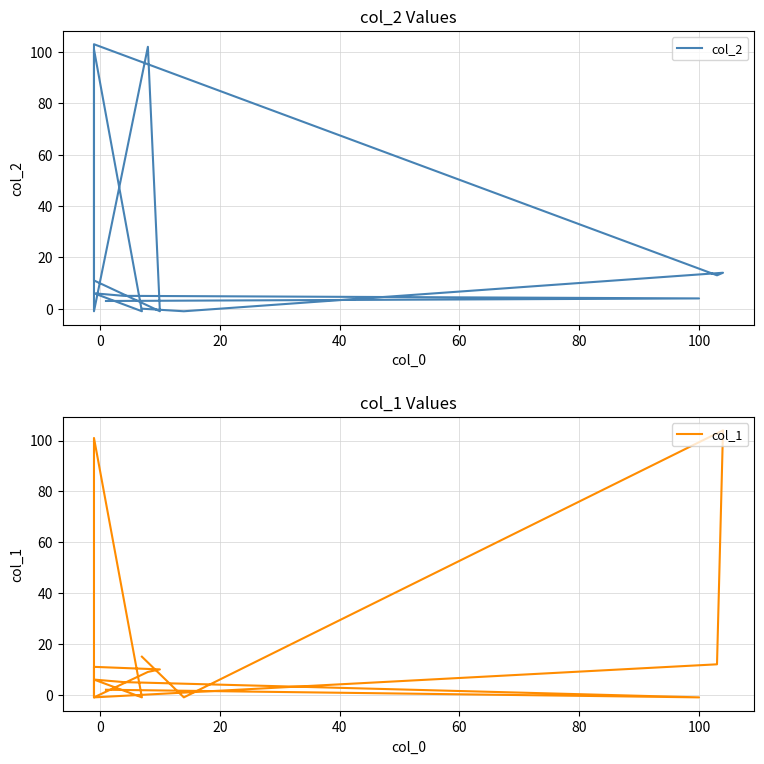

Is this an area chart (filled region under the line)?

No